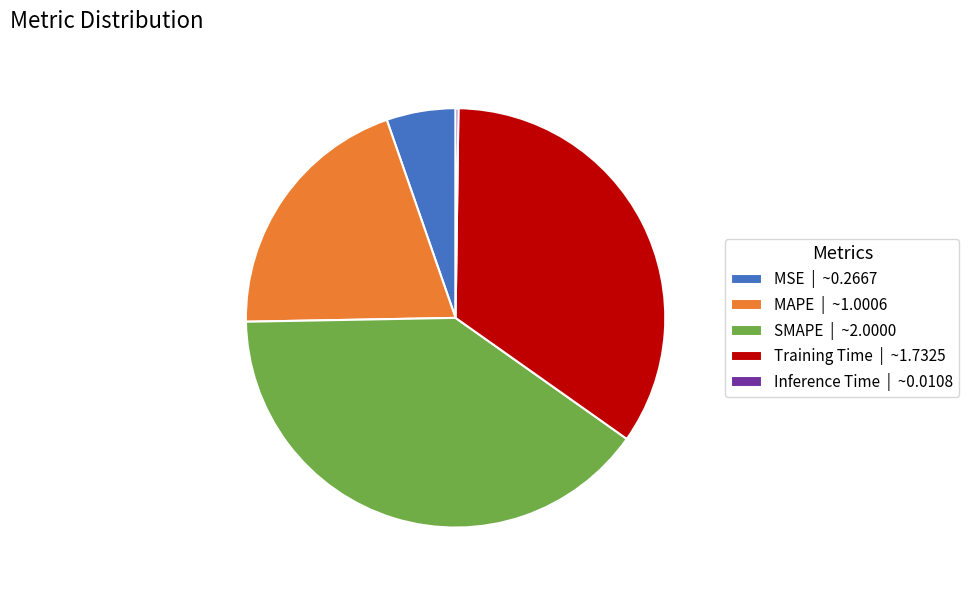

Is it true that Training Time is 35% of the pie?

True